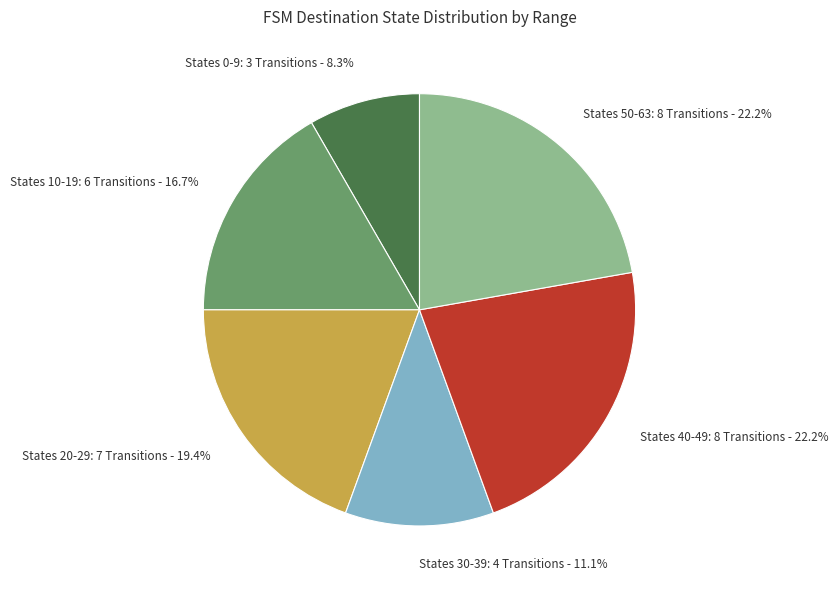

Does any single category account for the majority?

No